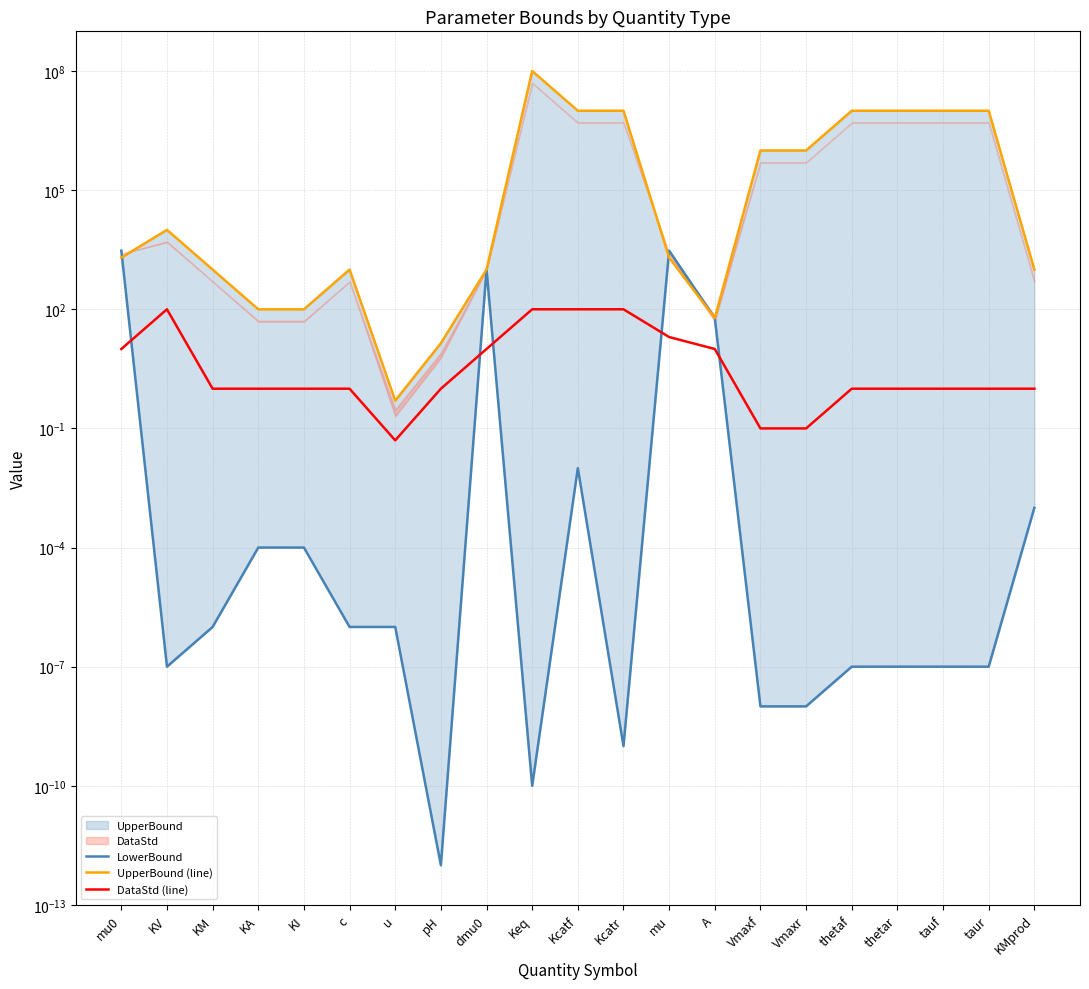

What is the sum of the DataStd (line) values at Kcatf and KV?

200.0